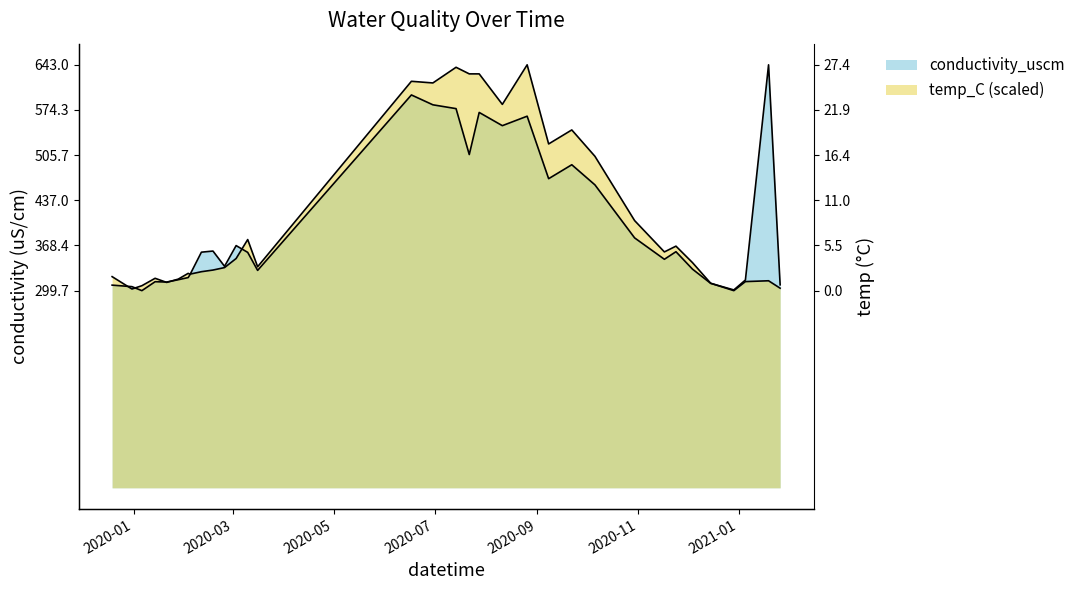

Where do temp_C and conductivity_uscm first cross each other?

2019-12-19 and 2019-12-31